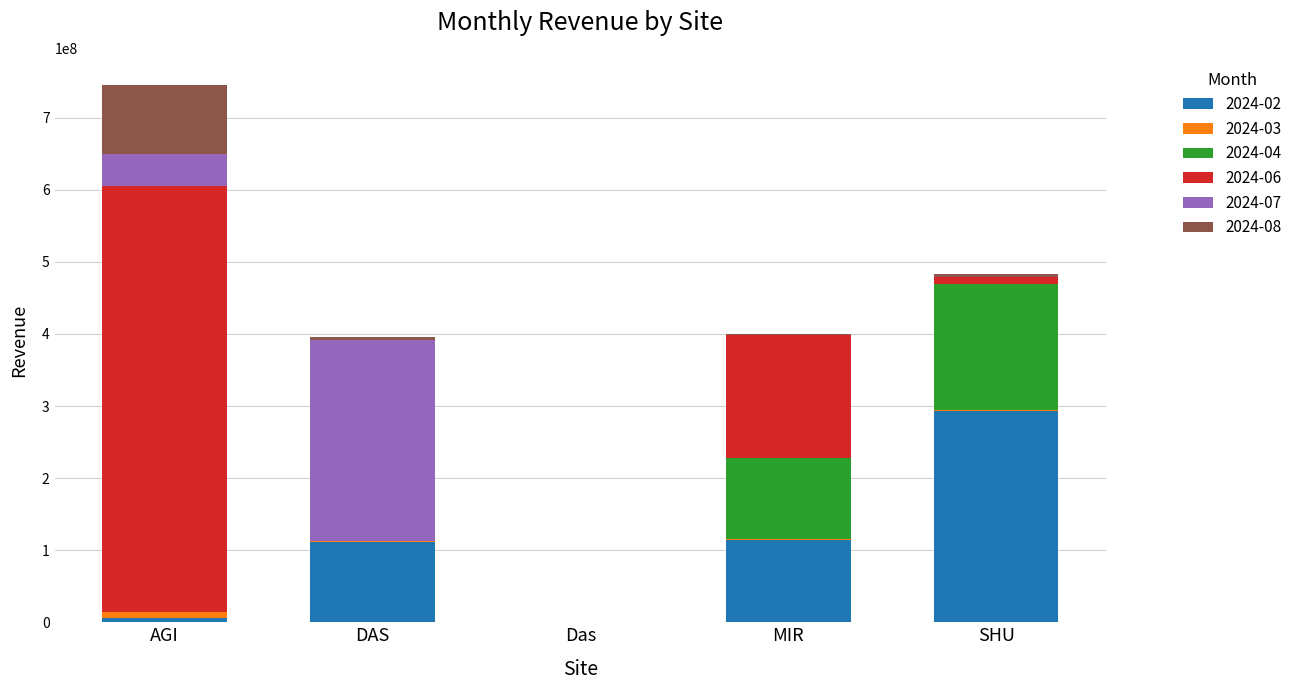

What are all the series names shown in the legend?

2024-02, 2024-03, 2024-04, 2024-06, 2024-07, 2024-08